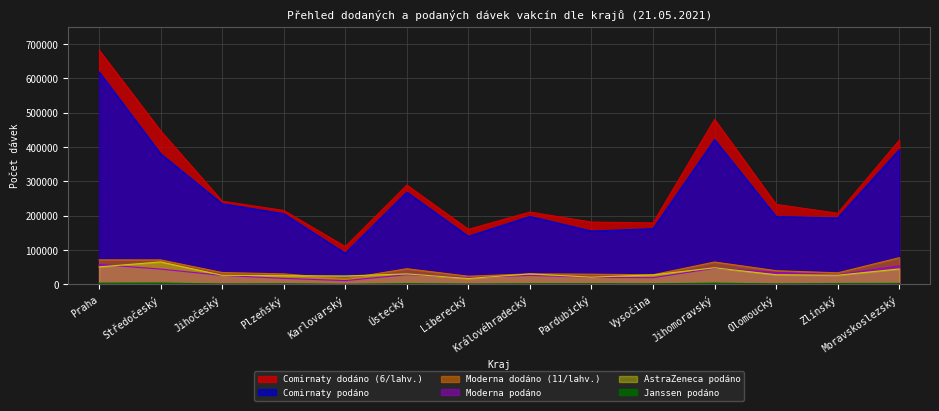

What is the label of the 7th point from the right?

Královéhradecký